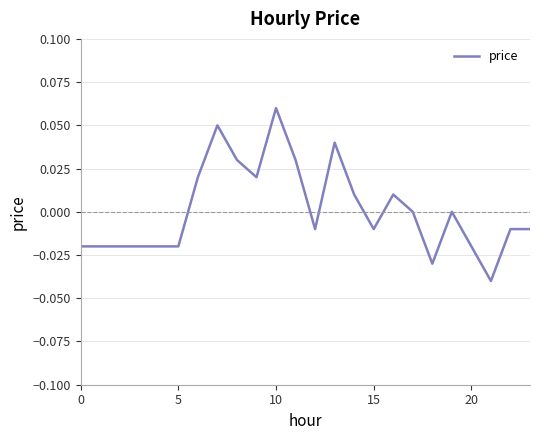

How many lines are shown in the chart?

1